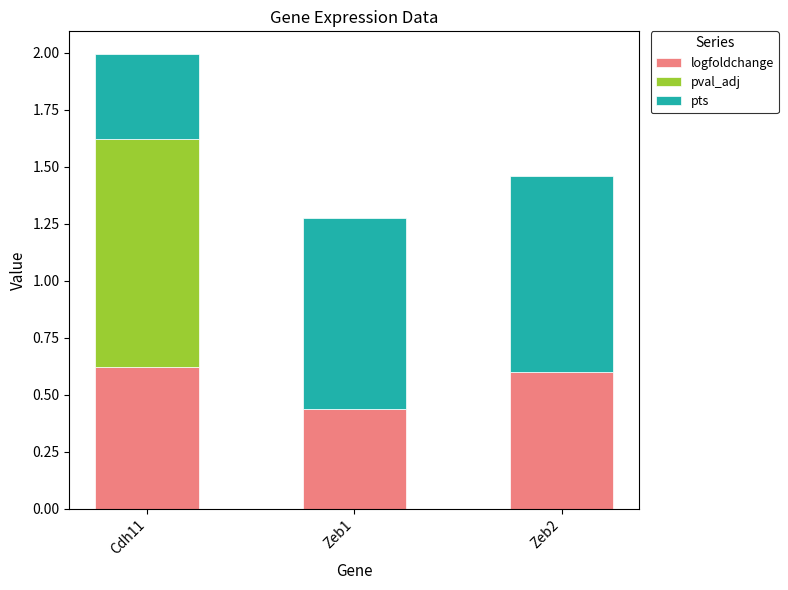

Are the bars horizontal?

No